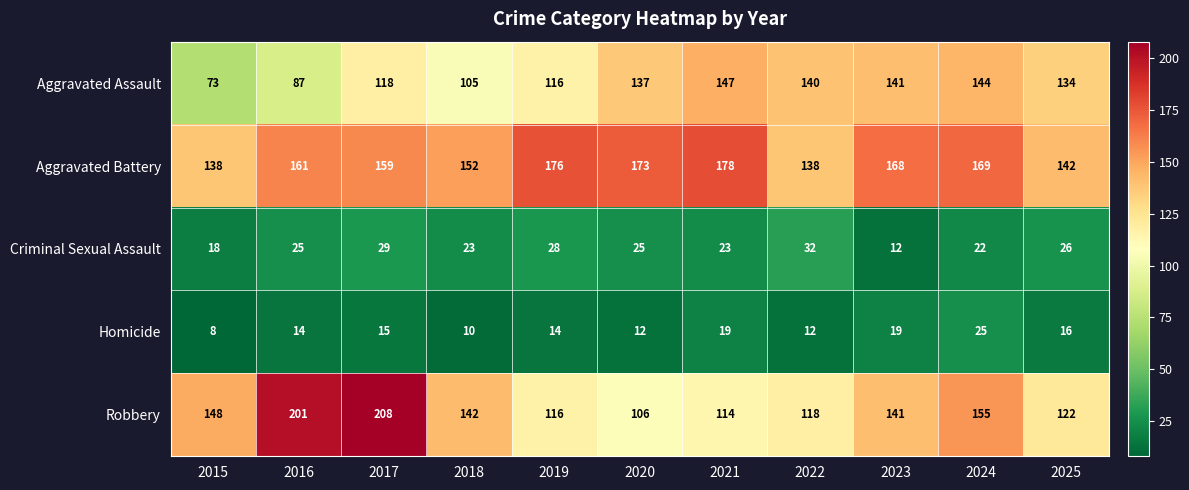

Which series has the largest total across all categories?

Aggravated Battery